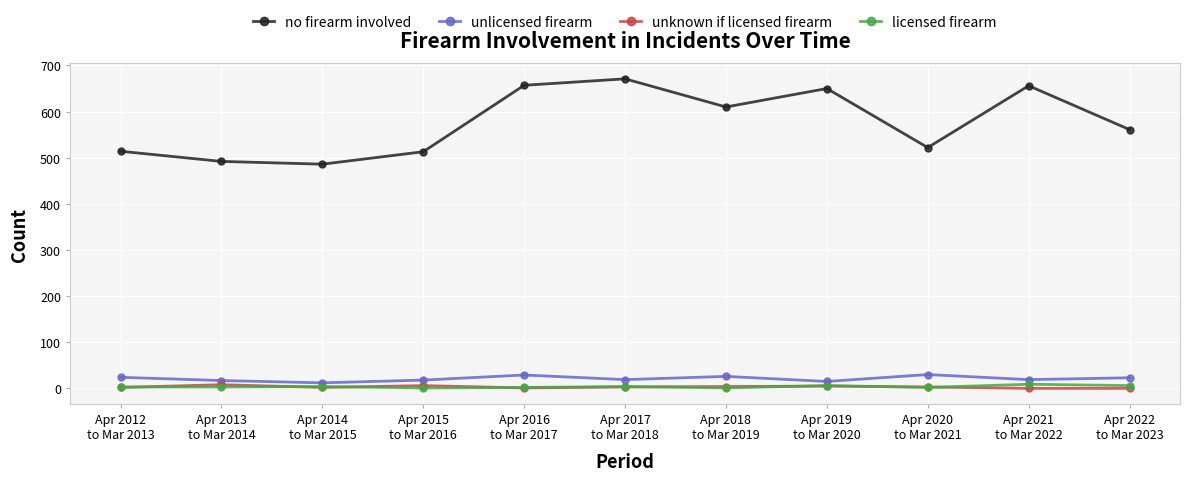

True or false: licensed firearm and no firearm involved intersect in this chart.

False